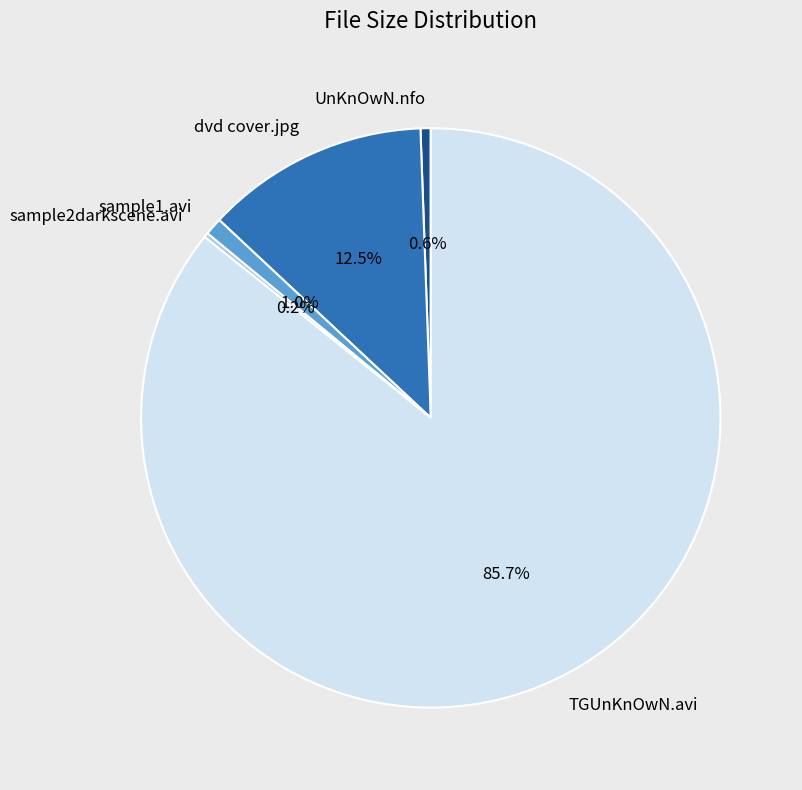

What is the largest slice in the pie chart?

TGUnKnOwN.avi